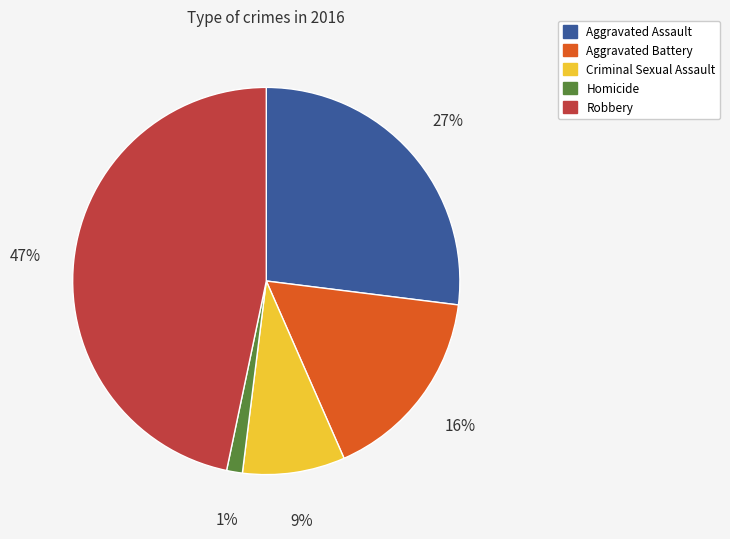

Combined, do Aggravated Battery and Robbery account for over 50%?

Yes